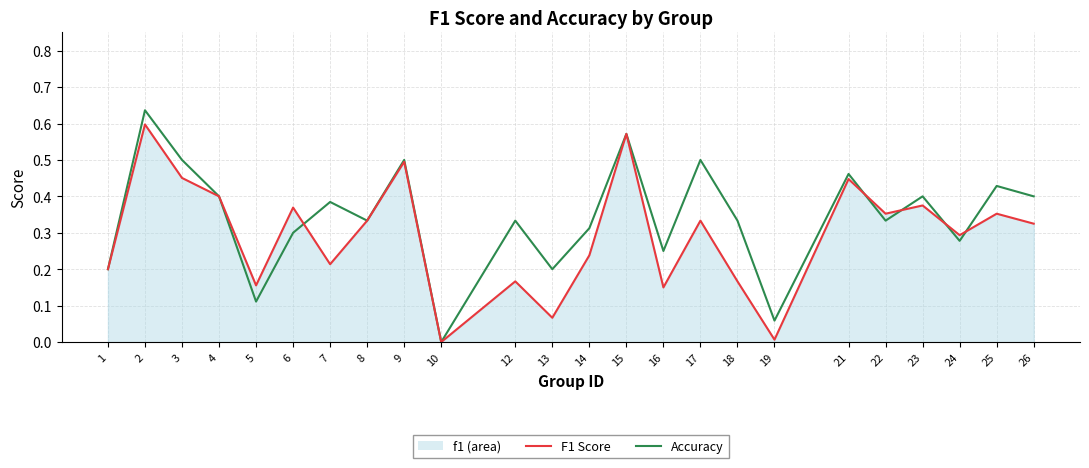

What is the difference between the accuracy values at 16 and 8?

0.1